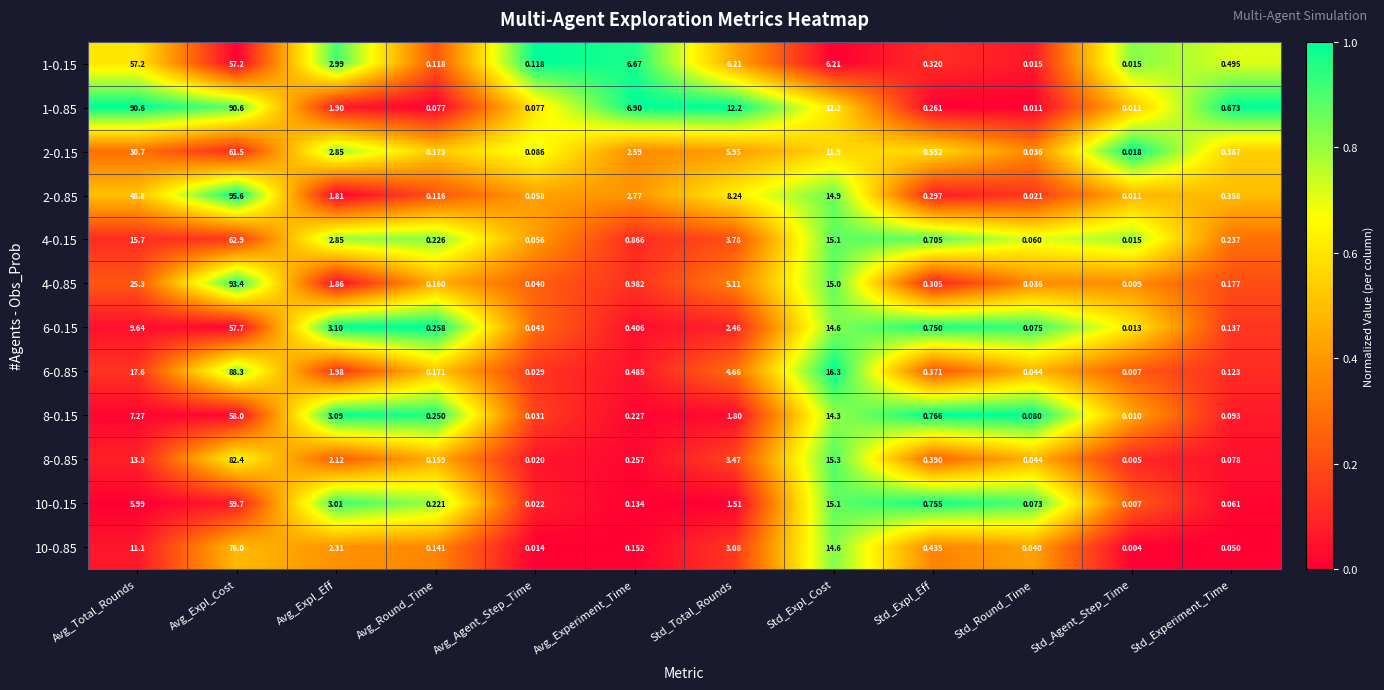

At which label is 8-0.85 closest to 41?

Std_Expl_Cost